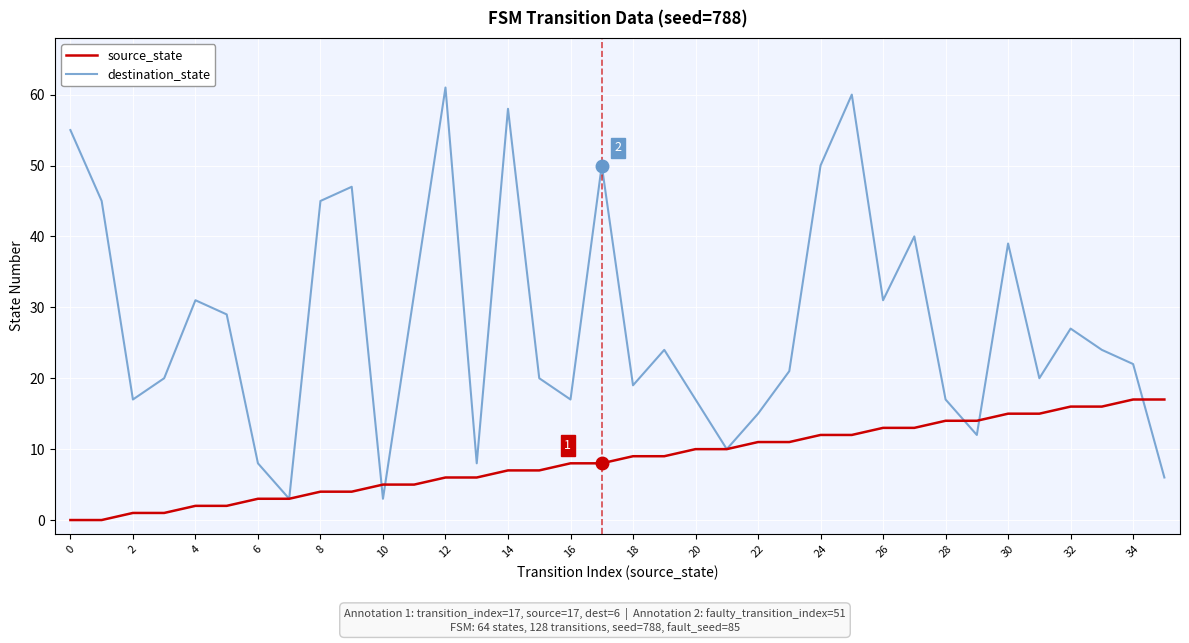

What is the difference between the maximum and minimum values in the destination_state series?

58